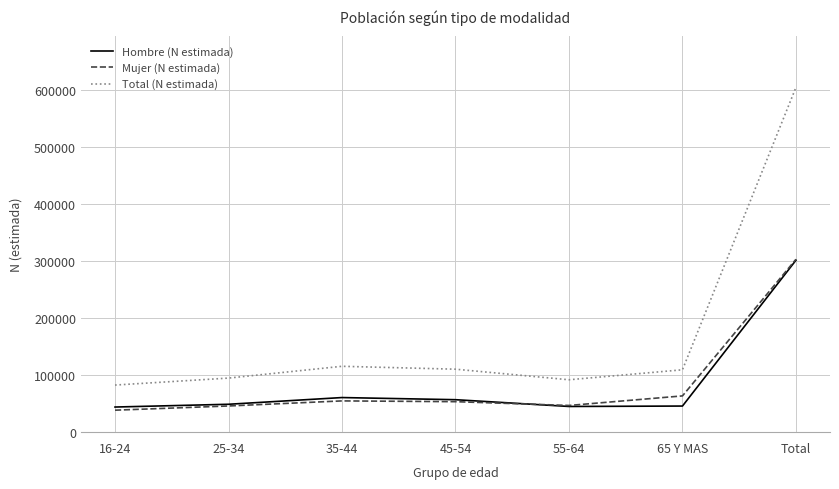

What is the total value across all series at 25-34?

189860